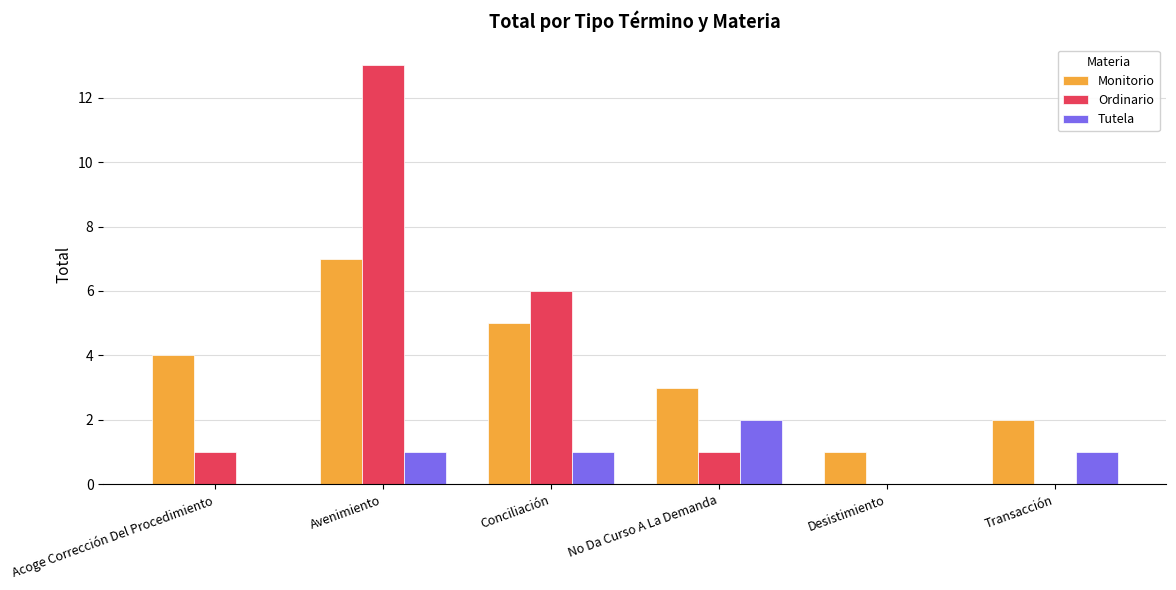

What is the greatest value displayed?

13